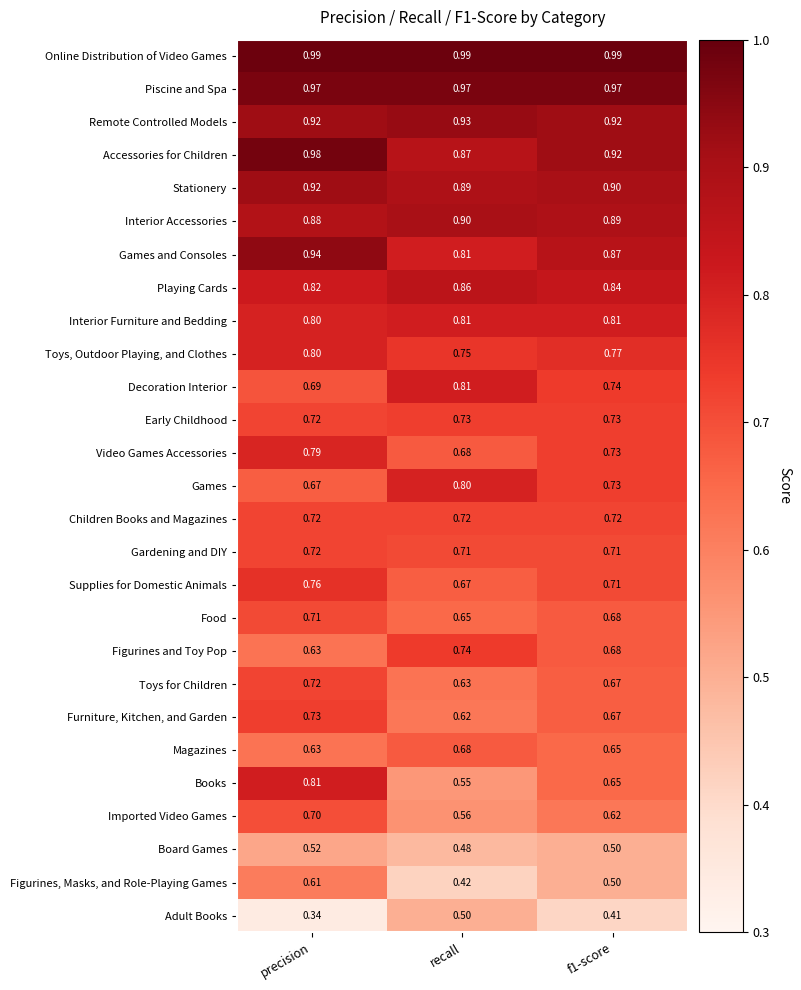

Which category has the lowest value across all series?

precision